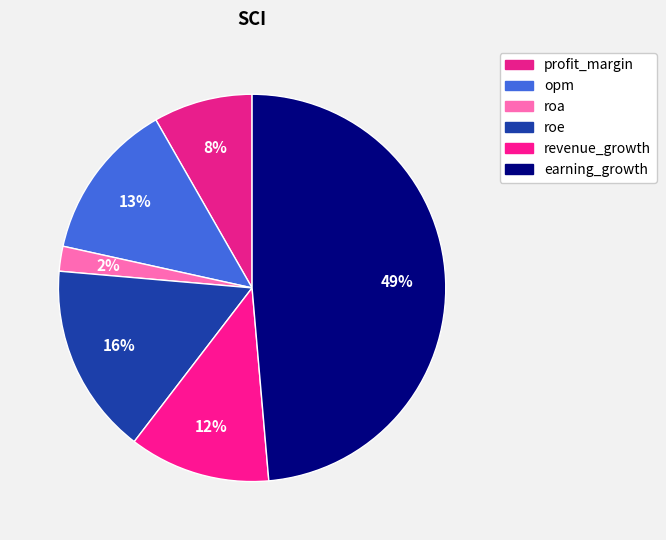

To the nearest percent, what portion does profit_margin represent?

8%